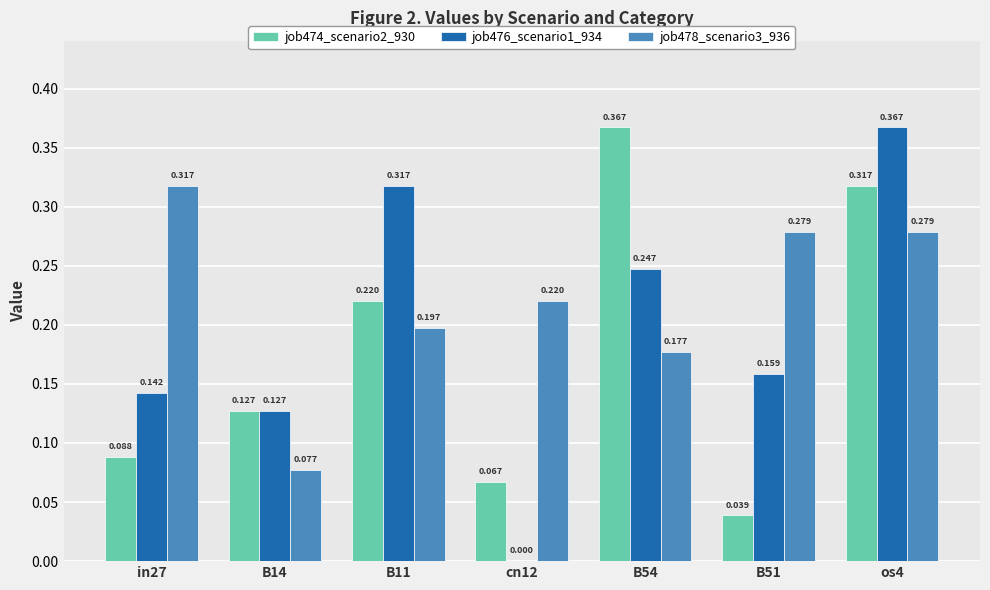

Is the value of job476_scenario1_934 at B11 greater than the value of job478_scenario3_936 at B11?

Yes